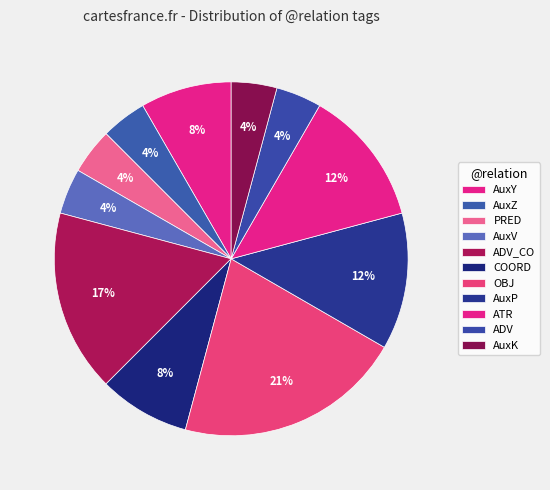

Does AuxK represent more than half of the total?

No